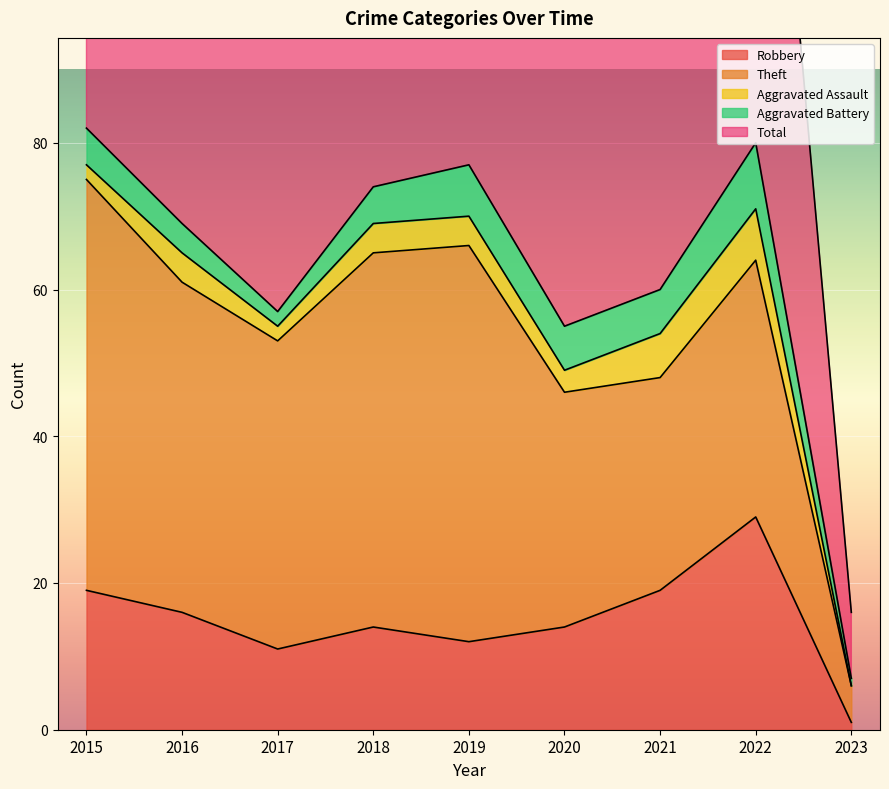

True or false: Theft has a value of 54 at 2019.

True